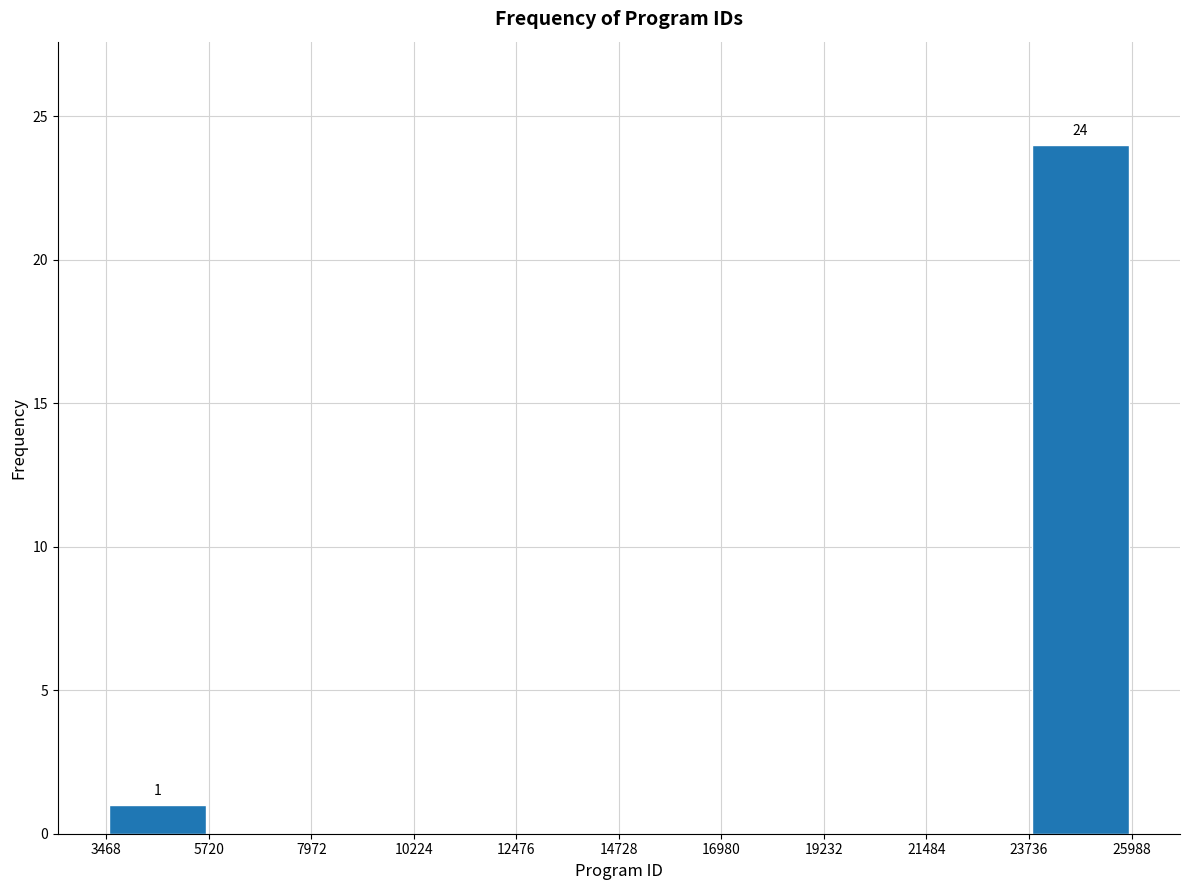

Which range on the x-axis has the tallest bar?

23736 to 25988